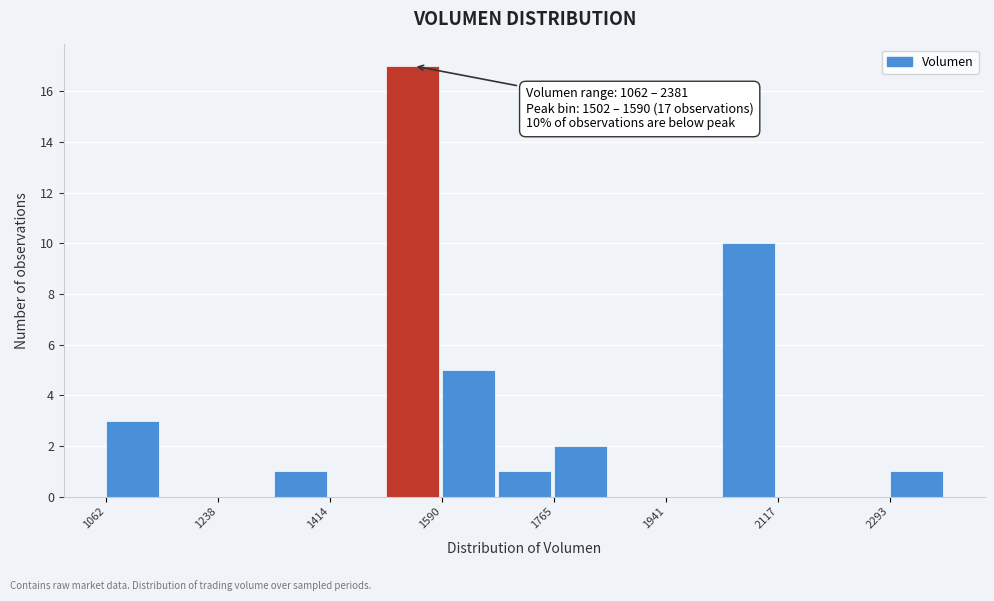

Which range on the x-axis has the tallest bar?

1500 to 1580